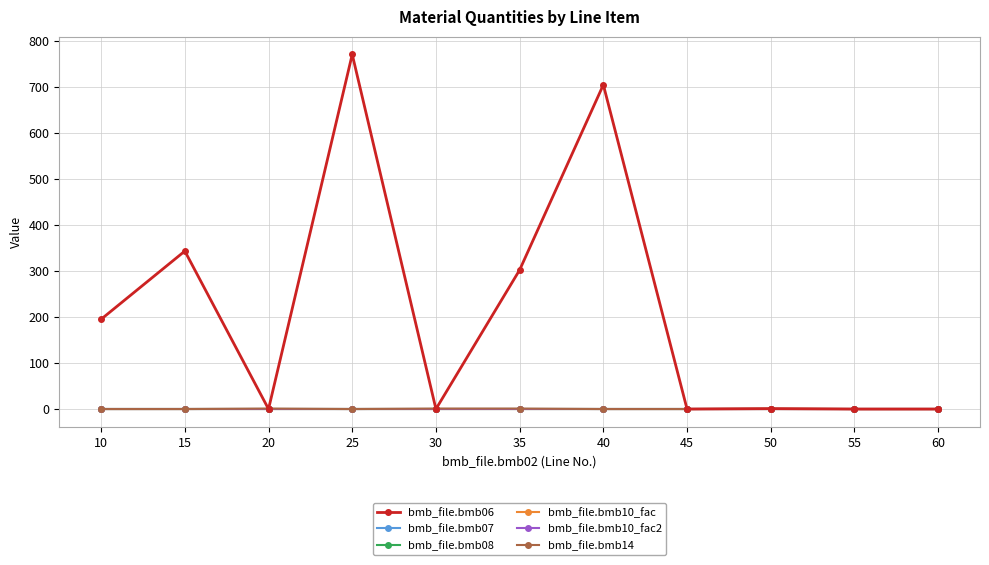

At how many categories does at least one series exceed 50?

5